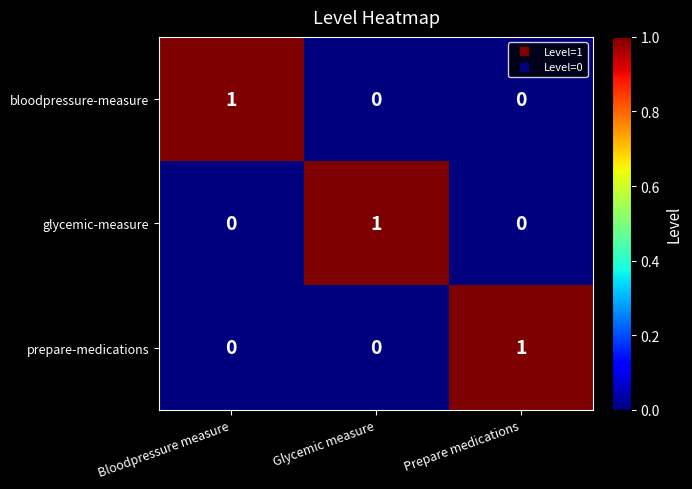

Count the bloodpressure-measure values in the range 0 to 1.

3